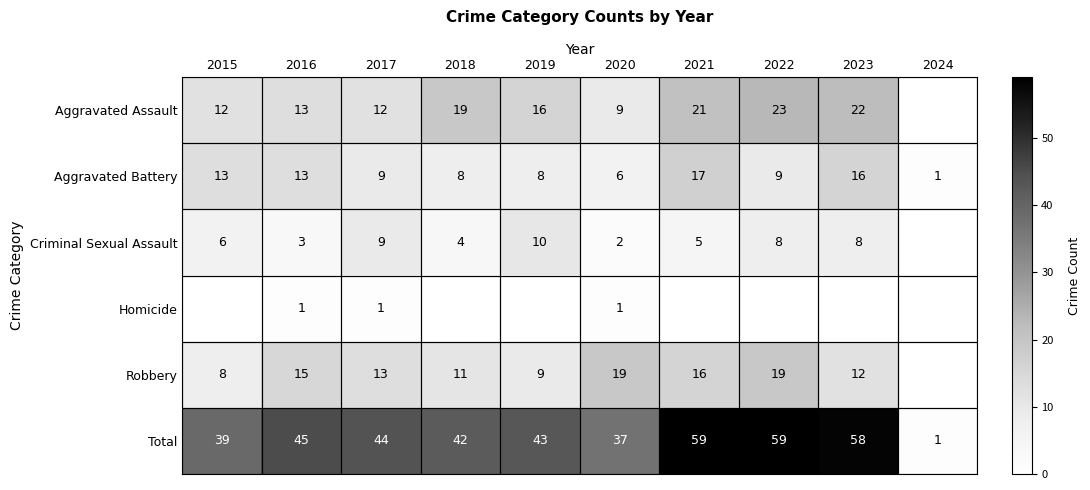

Which label corresponds to the largest value in the chart?

2021